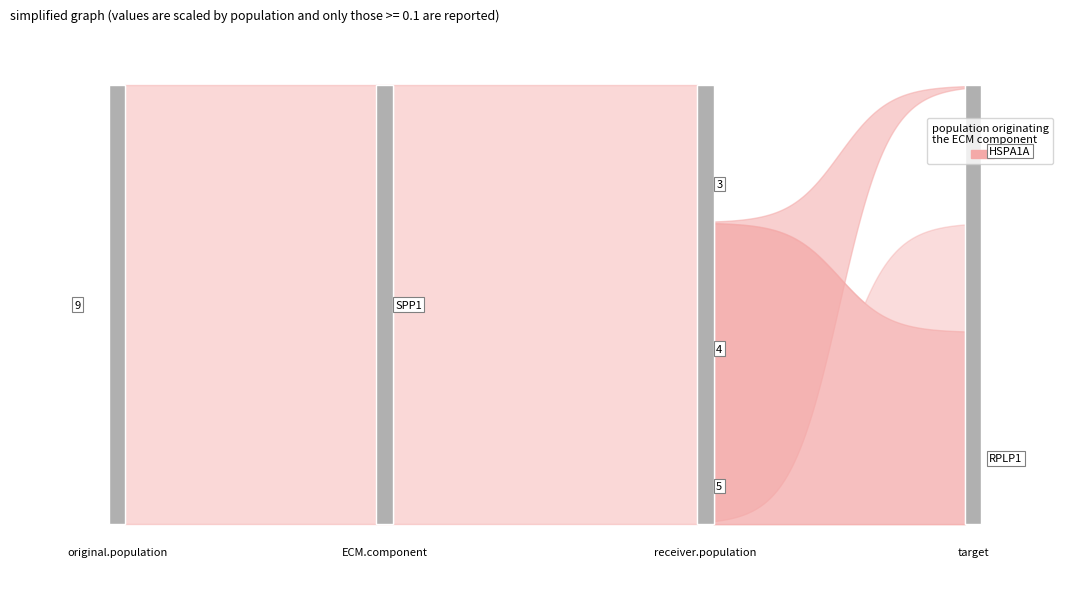

Does the chart display data point markers on the line(s)?

No